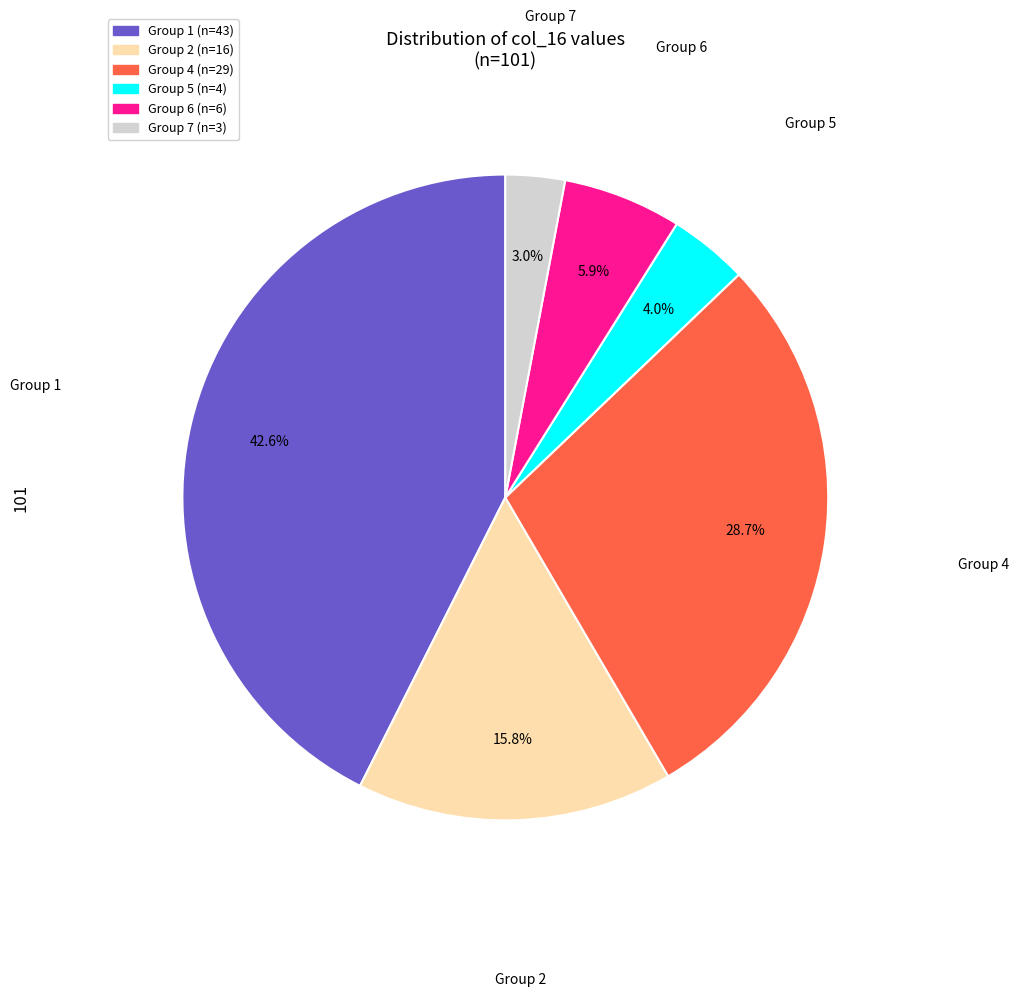

Is there any slice that represents more than half of the pie?

No